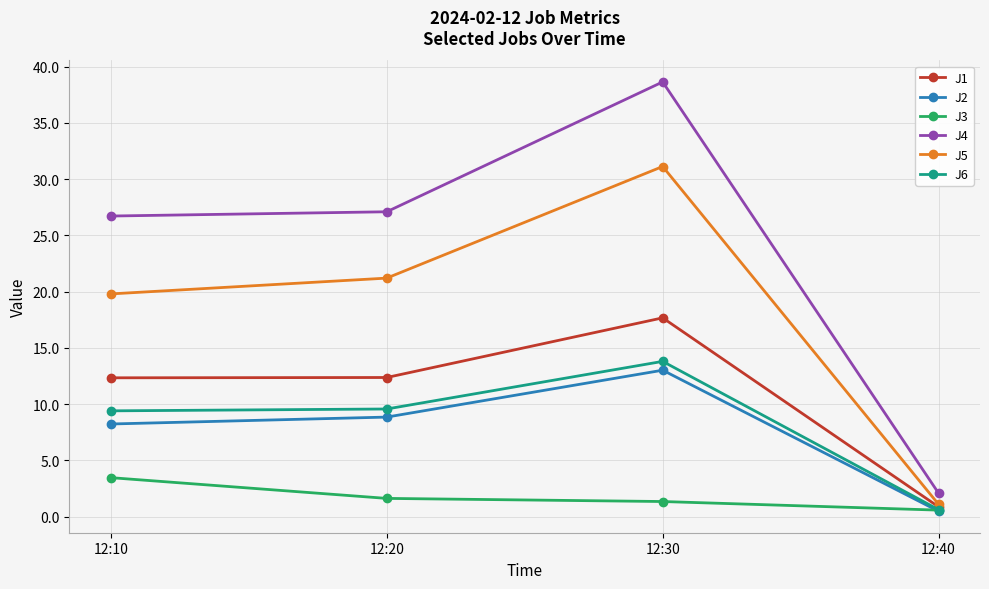

Is it true that J3 equals 1.3 at 12:30?

True